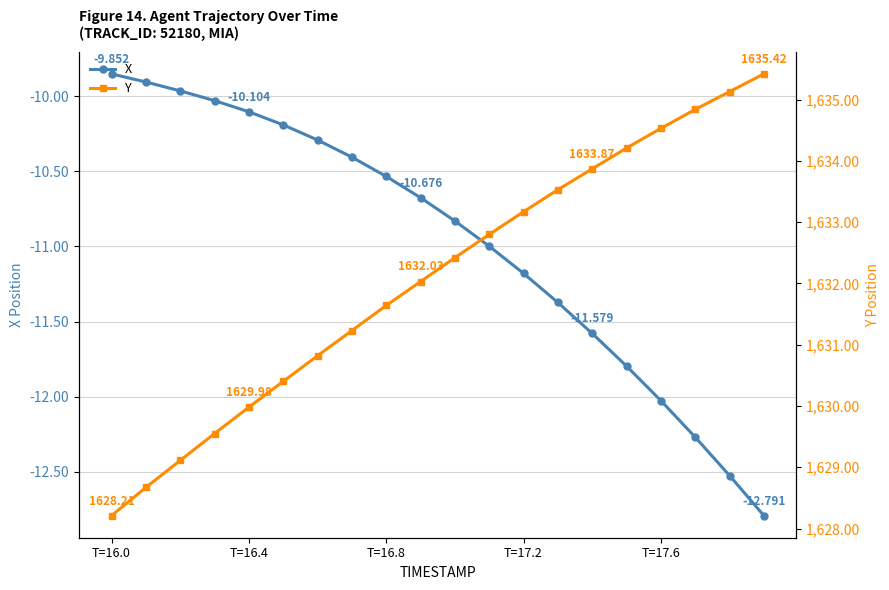

The value of Y at T=16.0 is 1628.2. True or false?

True